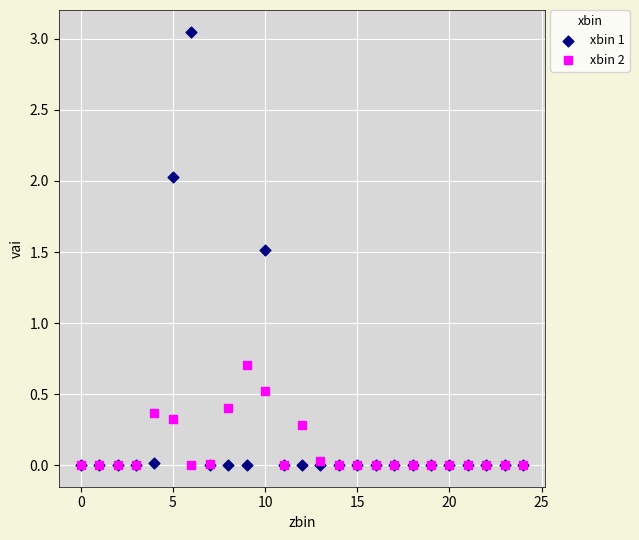

In the xbin 1 series, what Y value is closest to 1?

1.5